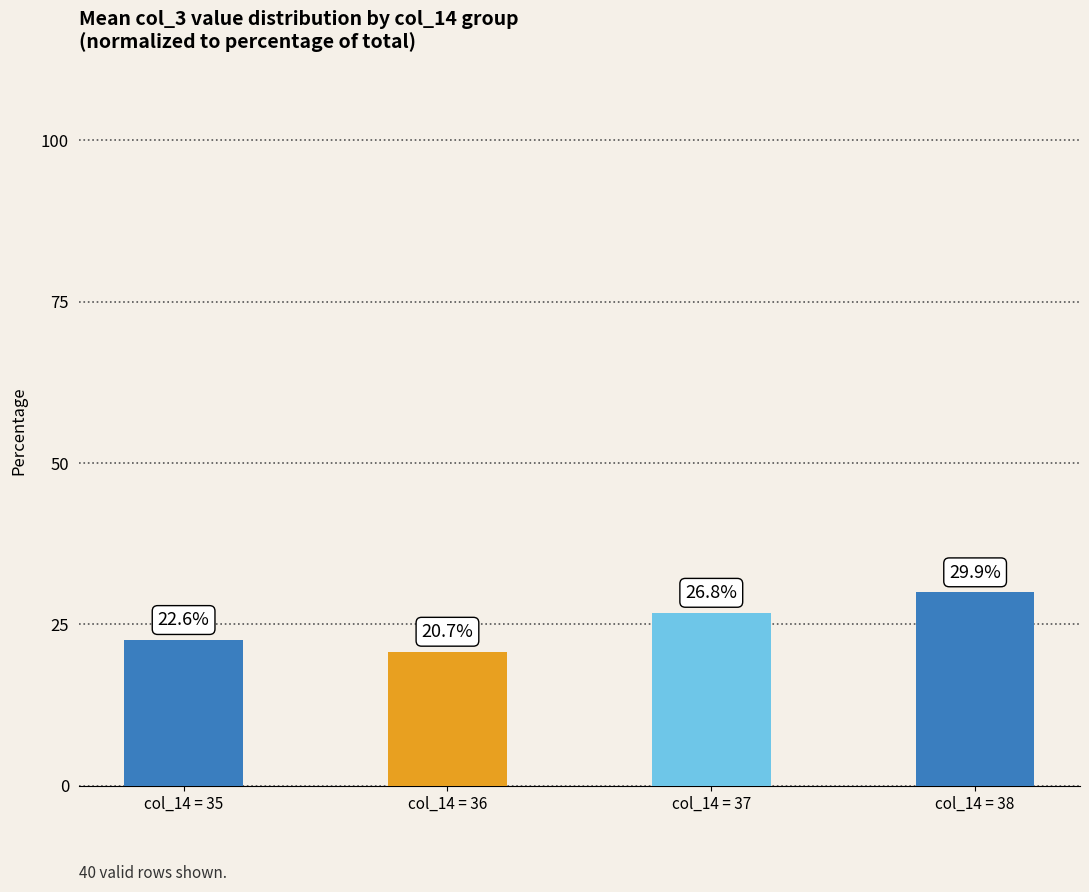

List the labels in order of value, smallest first.

col_14 = 36, col_14 = 35, col_14 = 37, col_14 = 38